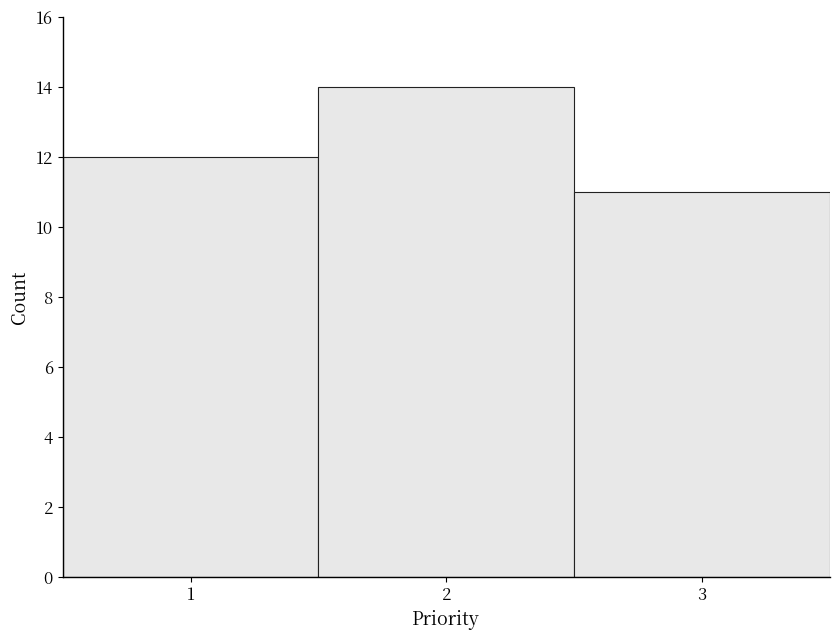

How tall is the bar that spans 1.5 to 2.5 on the x-axis? The values are not printed on the chart, so give them approximately, as read against the axis.

14